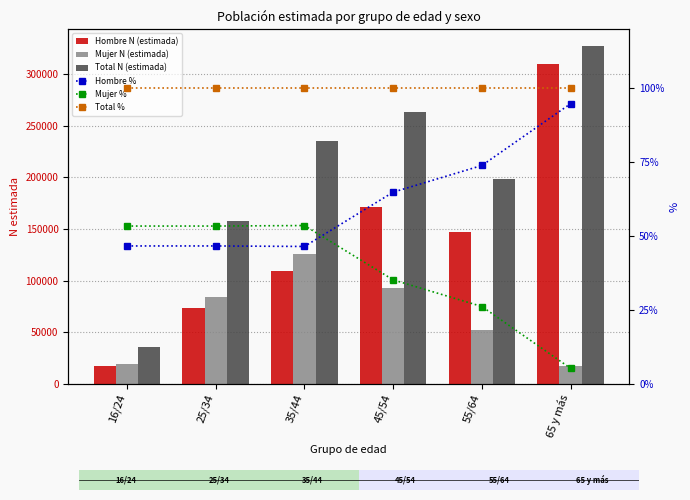

Reading right to left, transcribe all the data shown in this chart.

Hombre N (estimada): 65 y más=310278.0	55/64=146707.0	45/54=170978.0	35/44=109402.0	25/34=73693.0	16/24=16785.0
Mujer N (estimada): 65 y más=17030.0	55/64=51760.0	45/54=92665.0	35/44=126089.0	25/34=84344.0	16/24=19229.0
Total N (estimada): 65 y más=327309.0	55/64=198466.0	45/54=263643.0	35/44=235492.0	25/34=158037.0	16/24=36014.0
Hombre %: 65 y más=94.8	55/64=73.9	45/54=64.8	35/44=46.5	25/34=46.6	16/24=46.6
Mujer %: 65 y más=5.2	55/64=26.1	45/54=35.1	35/44=53.5	25/34=53.4	16/24=53.4
Total %: 65 y más=100.0	55/64=100.0	45/54=100.0	35/44=100.0	25/34=100.0	16/24=100.0